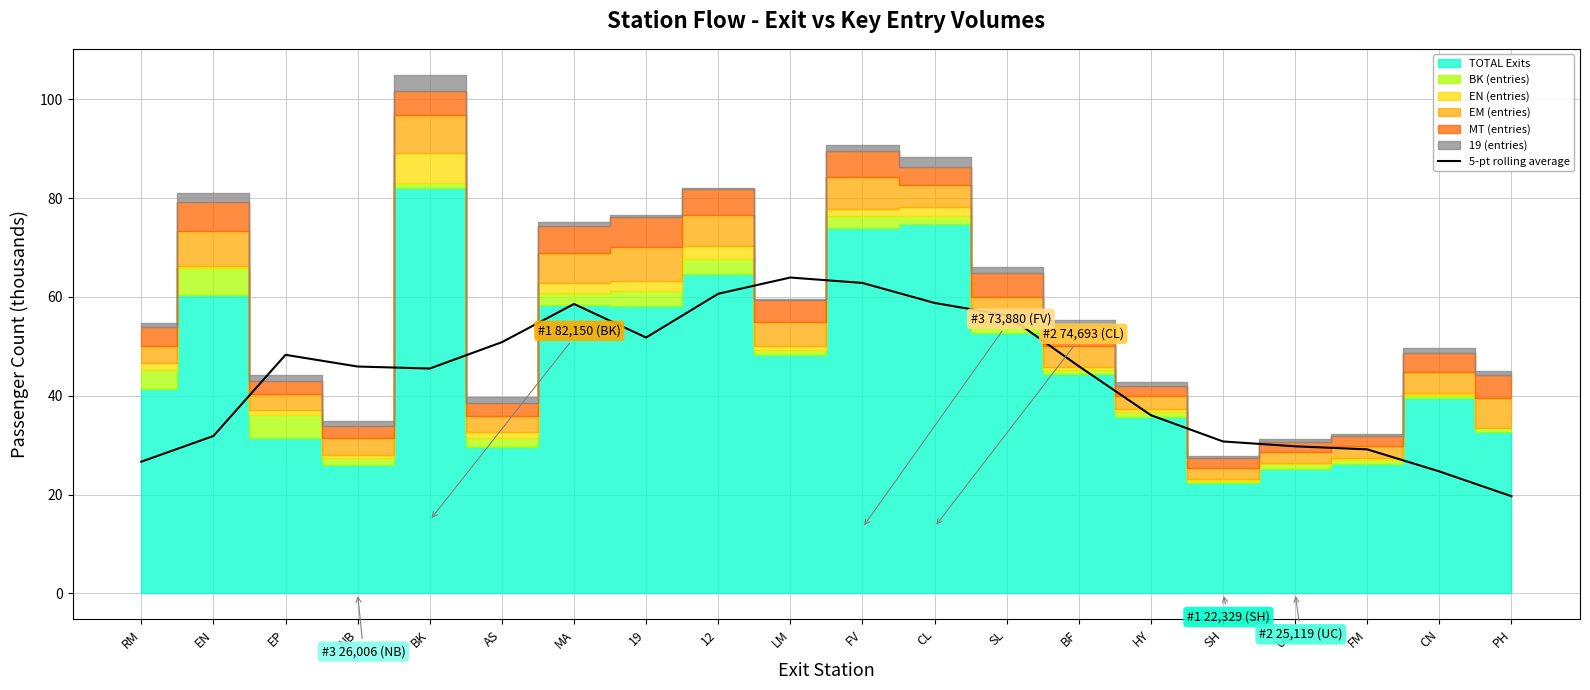

True or false: the data has more than 1 interior local peaks.

True